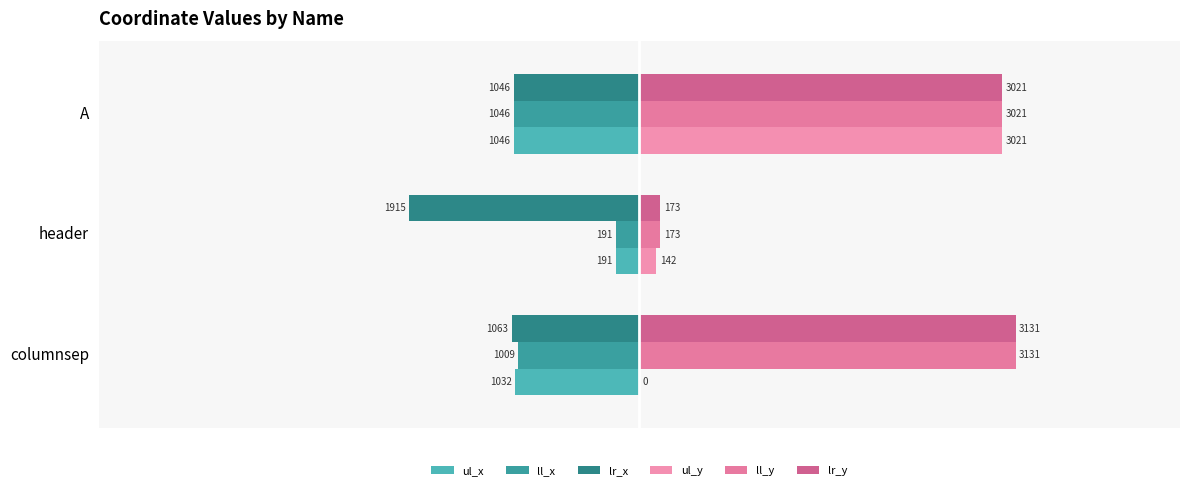

At which category is the sum across all series the highest?

A